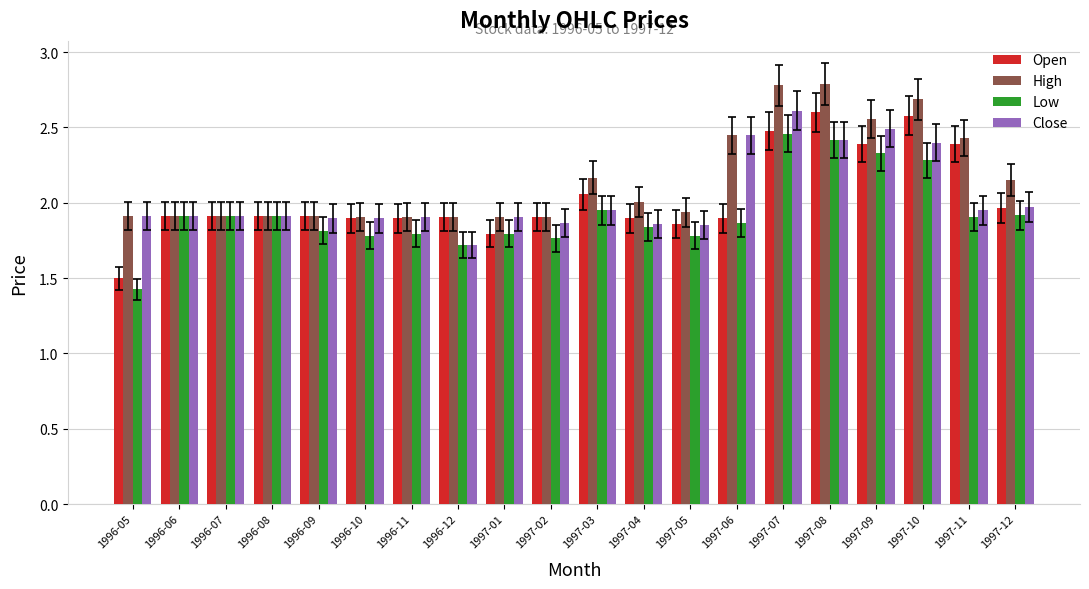

What is the minimum value shown in the chart?

1.4